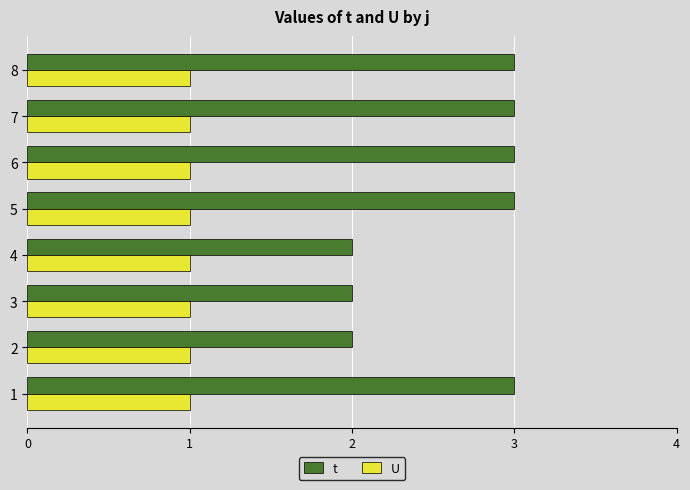

Is the value of U at 4 greater than the value of t at 7?

No